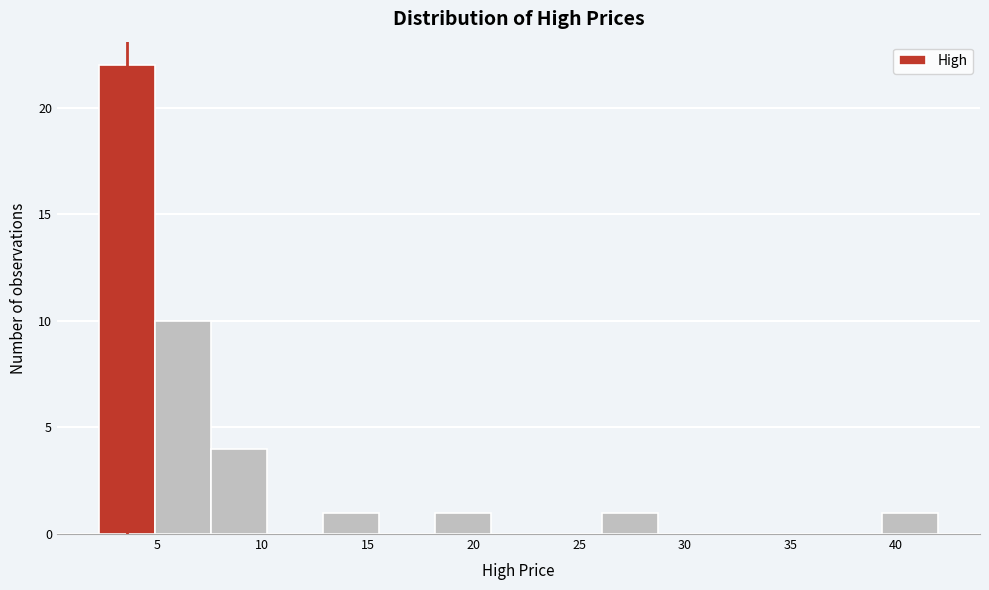

Reading left to right, list every bar in this chart as the range it spans on the x-axis followed by its height. Neither the bar edges nor the heights are printed on the chart, so give them approximately, as read against the axes.

2.5 to 5.0: 22
5.0 to 7.5: 10
7.5 to 10.0: 4
10.0 to 13.0: 0
13.0 to 15.5: 1
15.5 to 18.0: 0
18.0 to 21.0: 1
21.0 to 23.5: 0
23.5 to 26.0: 0
26.0 to 28.5: 1
28.5 to 31.5: 0
31.5 to 34.0: 0
34.0 to 36.5: 0
36.5 to 39.5: 0
39.5 to 42.0: 1